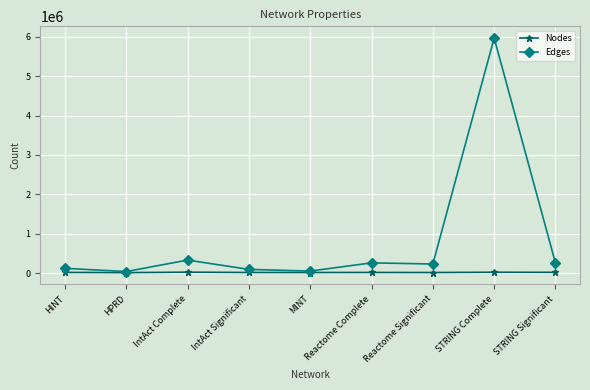

What is the label of the 2nd point from the left?

HPRD